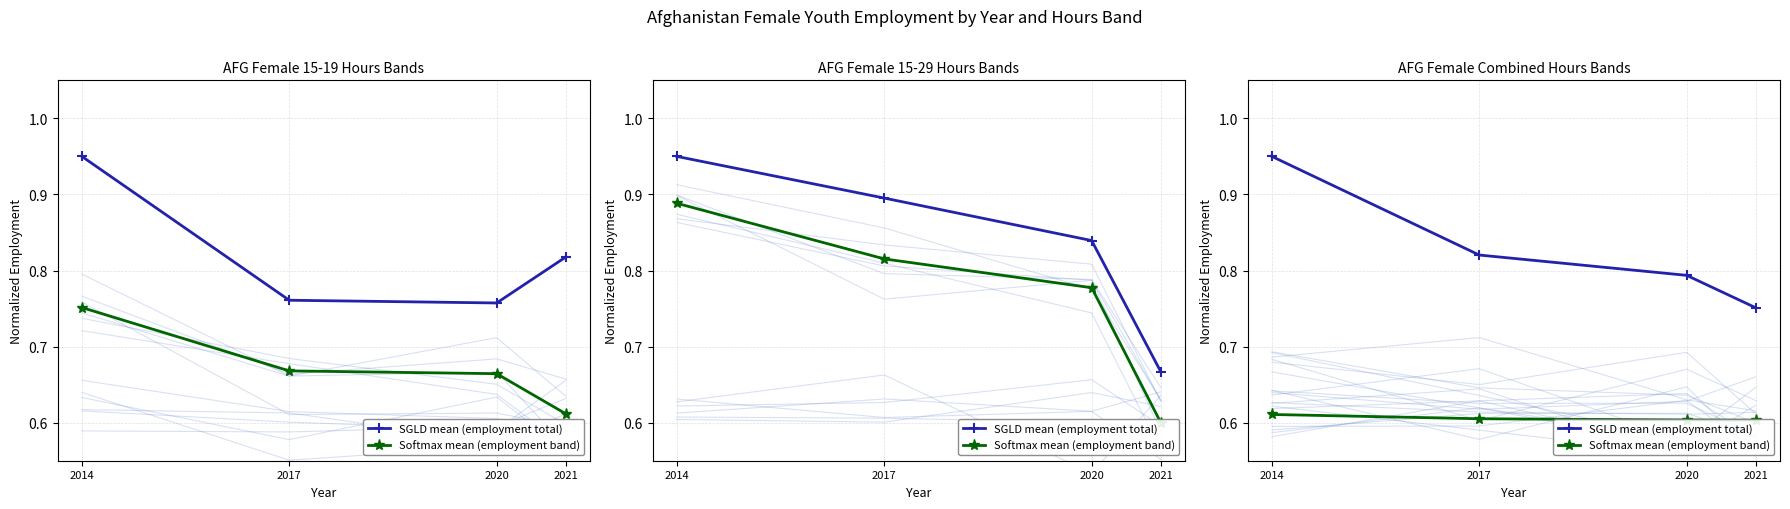

Is it true that SGLD mean (employment total) equals 1.3 at 2017?

False